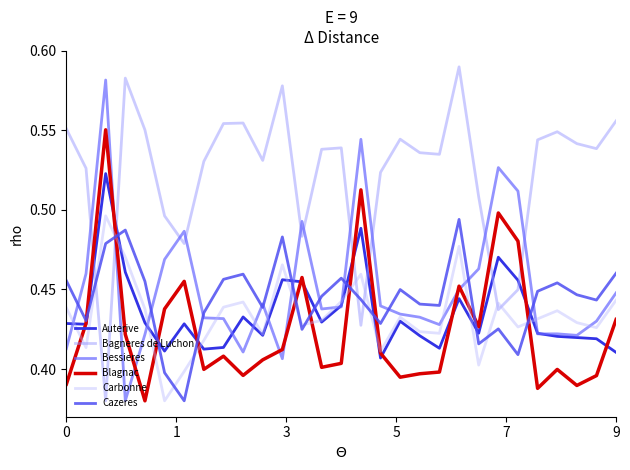

How many intersections are there between Bessieres and Bagneres de Luchon?

10